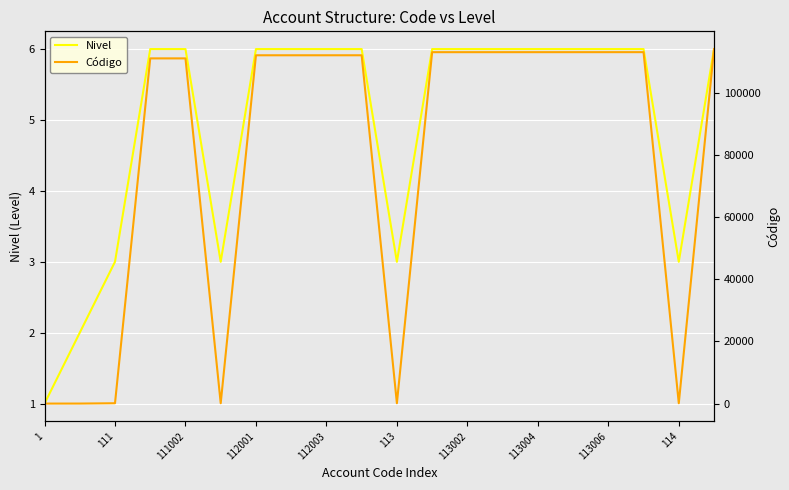

What is the minimum value for Código?

1